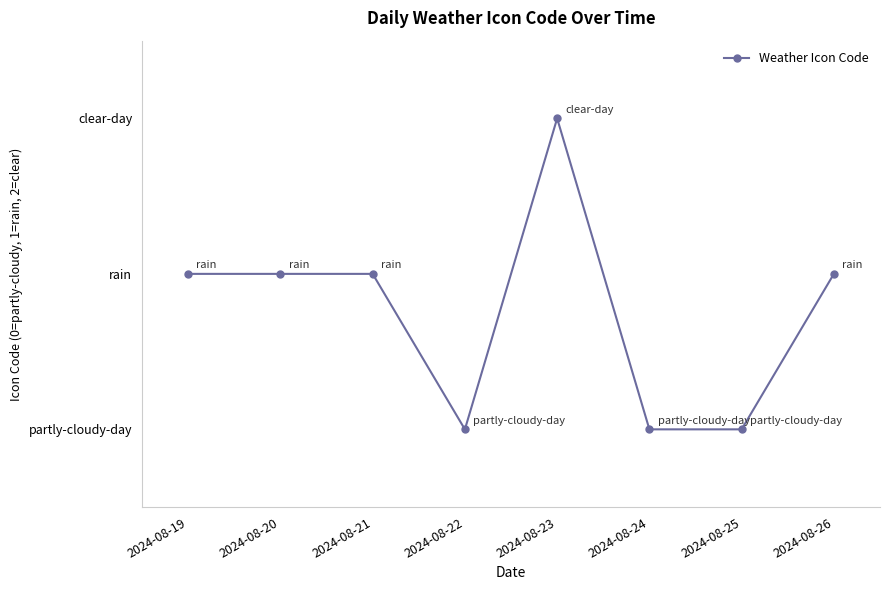

Is this an area chart (filled region under the line)?

No